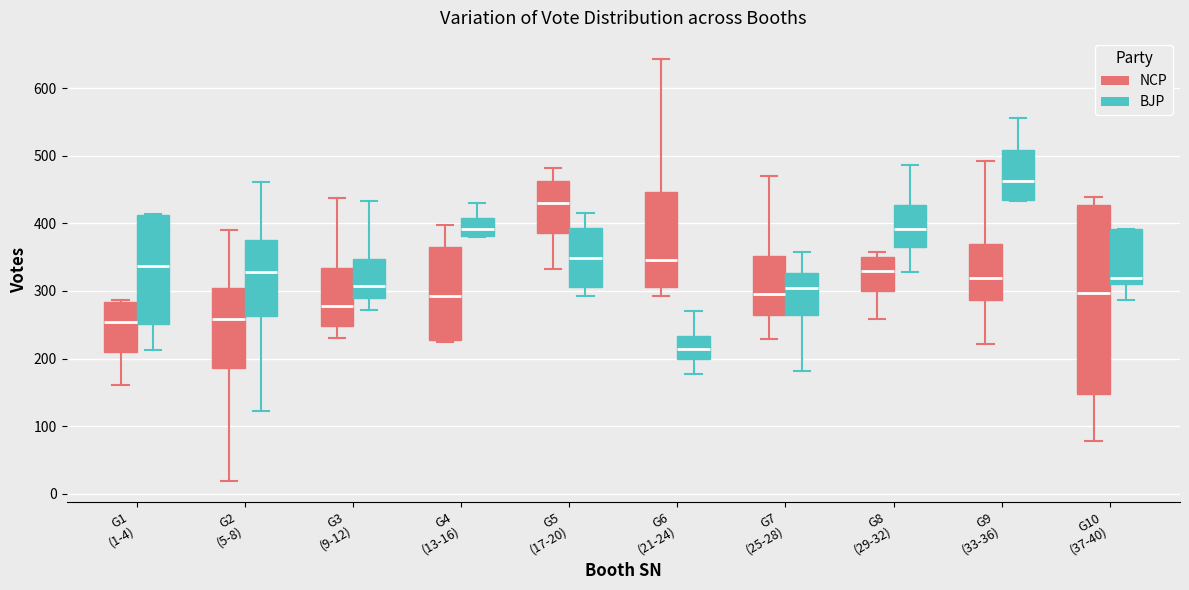

Reading left to right, read every box against the y-axis: the position of its median line, the range the box covers, and the ends of its whiskers. The values are not printed on the chart, so give them approximately, as read against the axis.

G1 (1-4) (NCP): median 250, box 210 to 280, whiskers 160 to 290
G1 (1-4) (BJP): median 340, box 250 to 410, whiskers 210 to 410
G2 (5-8) (NCP): median 260, box 190 to 300, whiskers 20 to 390
G2 (5-8) (BJP): median 330, box 260 to 370, whiskers 120 to 460
G3 (9-12) (NCP): median 280, box 250 to 330, whiskers 230 to 440
G3 (9-12) (BJP): median 310, box 290 to 350, whiskers 270 to 430
G4 (13-16) (NCP): median 290, box 230 to 370, whiskers 220 to 400
G4 (13-16) (BJP): median 390, box 380 to 410, whiskers 380 to 430
G5 (17-20) (NCP): median 430, box 390 to 460, whiskers 330 to 480
G5 (17-20) (BJP): median 350, box 310 to 390, whiskers 290 to 420
G6 (21-24) (NCP): median 350, box 310 to 450, whiskers 290 to 640
G6 (21-24) (BJP): median 210, box 200 to 230, whiskers 180 to 270
G7 (25-28) (NCP): median 300, box 270 to 350, whiskers 230 to 470
G7 (25-28) (BJP): median 300, box 260 to 330, whiskers 180 to 360
G8 (29-32) (NCP): median 330, box 300 to 350, whiskers 260 to 360
G8 (29-32) (BJP): median 390, box 360 to 430, whiskers 330 to 490
G9 (33-36) (NCP): median 320, box 290 to 370, whiskers 220 to 490
G9 (33-36) (BJP): median 460, box 430 to 510, whiskers 430 to 560
G10 (37-40) (NCP): median 300, box 150 to 430, whiskers 80 to 440
G10 (37-40) (BJP): median 320, box 310 to 390, whiskers 290 to 390